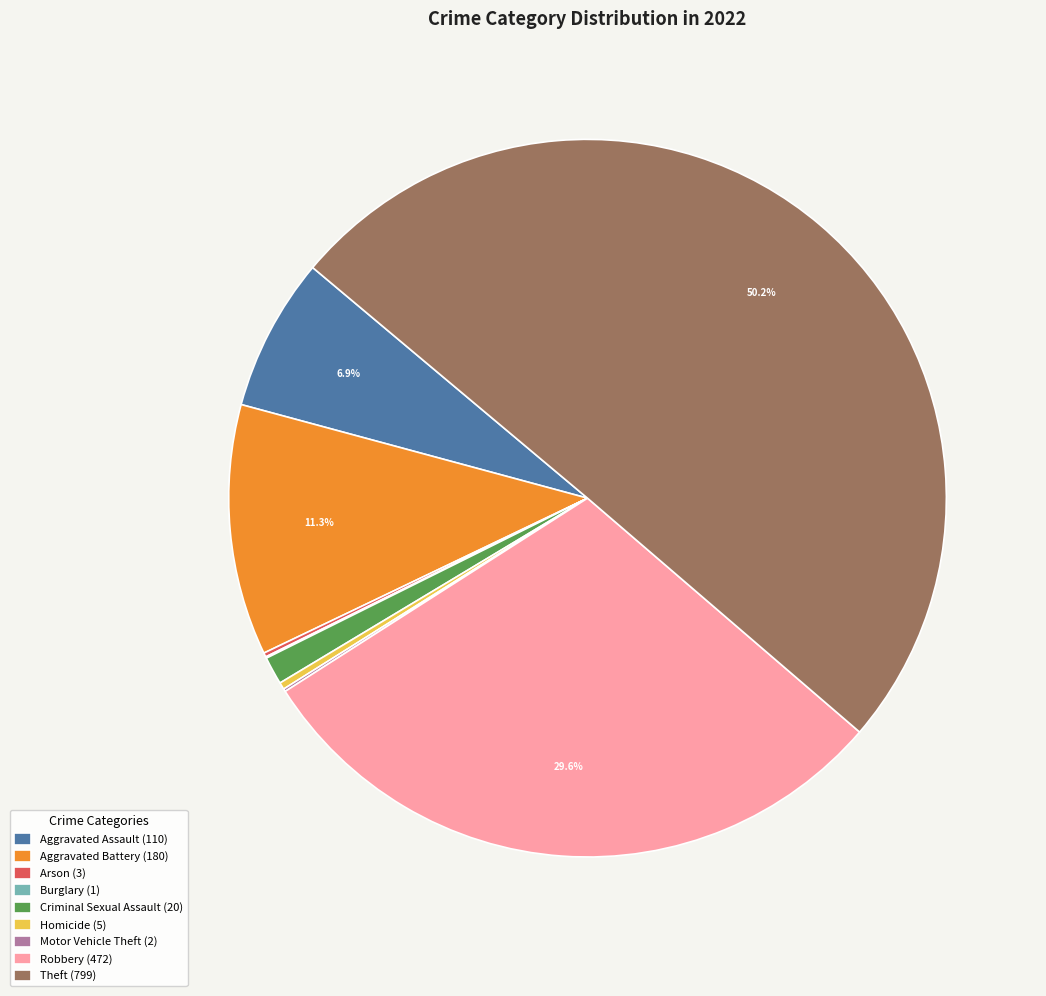

Combined, do Aggravated Battery (180) and Robbery (472) account for over 50%?

No